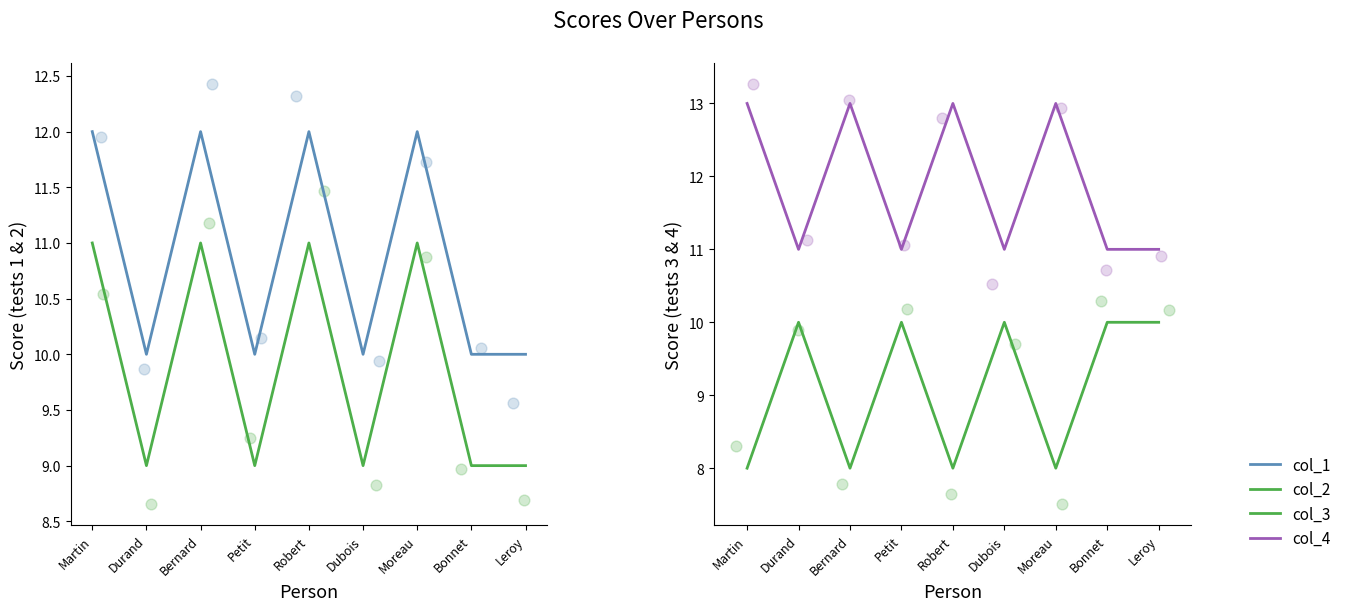

What are all the series names shown in the legend?

col_1, col_2, col_3, col_4